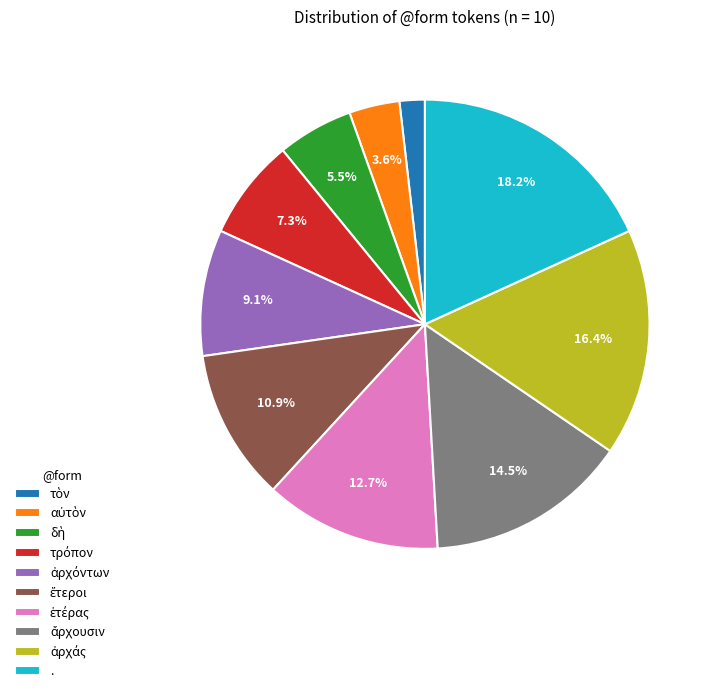

Which slice is the largest?

.